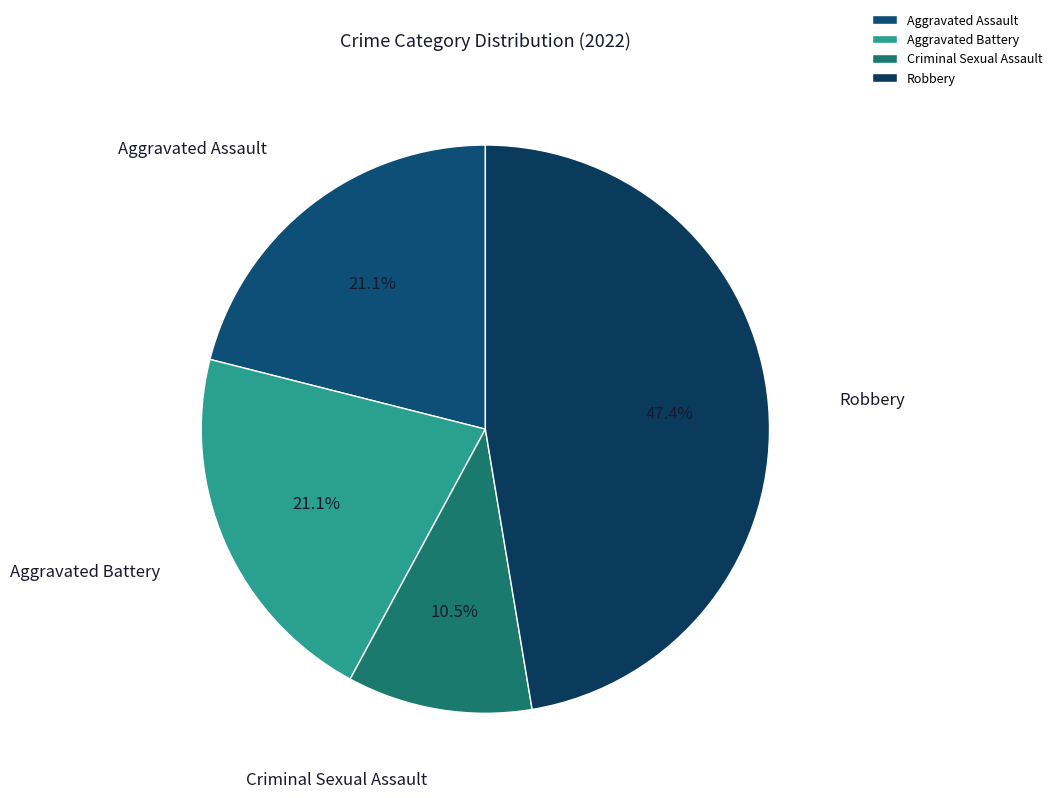

What is the largest slice in the pie chart?

Robbery